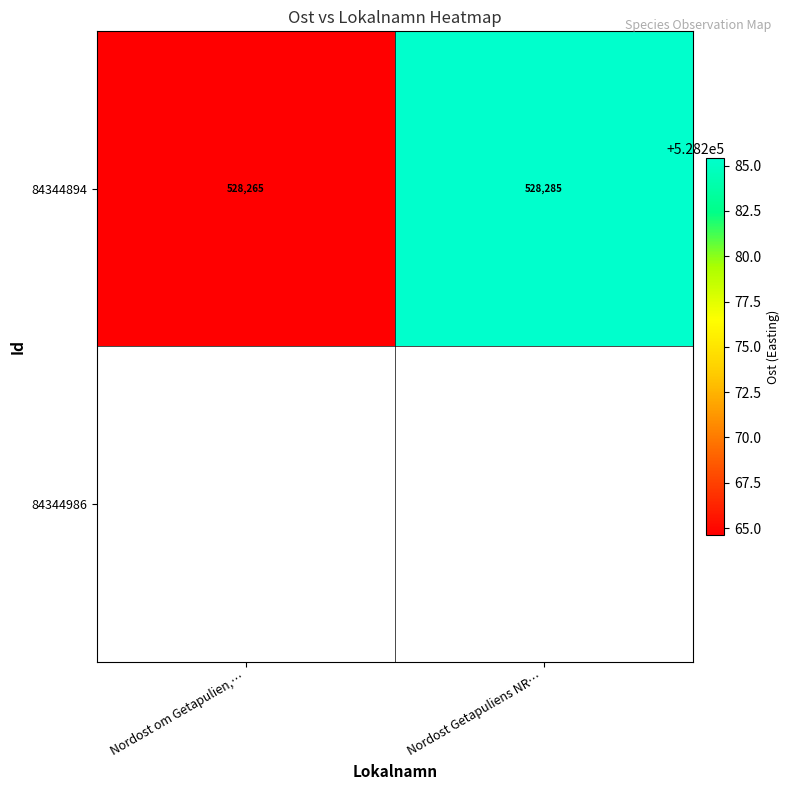

At which label does 84344894 reach its peak?

Nordost Getapuliens NR…